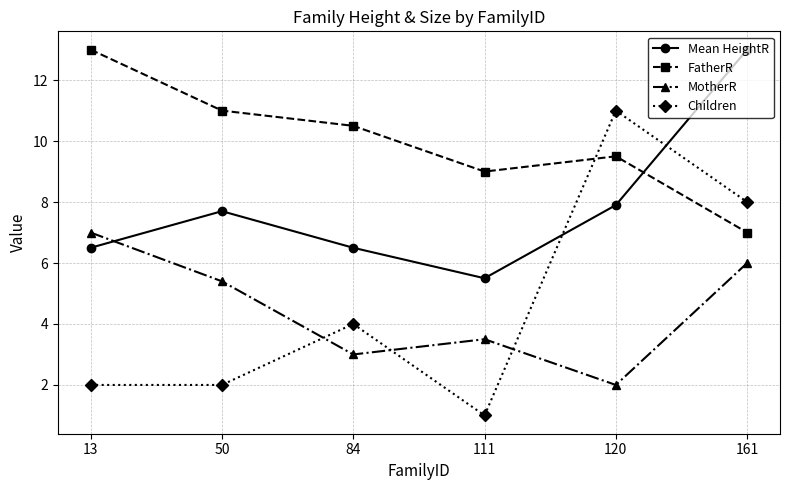

Is it true that Children equals 2.0 at 50?

True